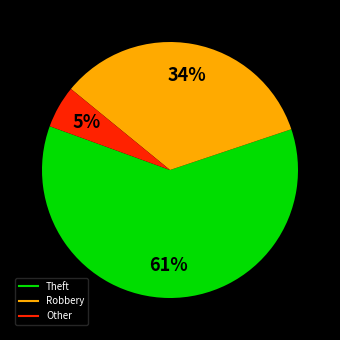

Is there a majority slice in this chart?

Yes